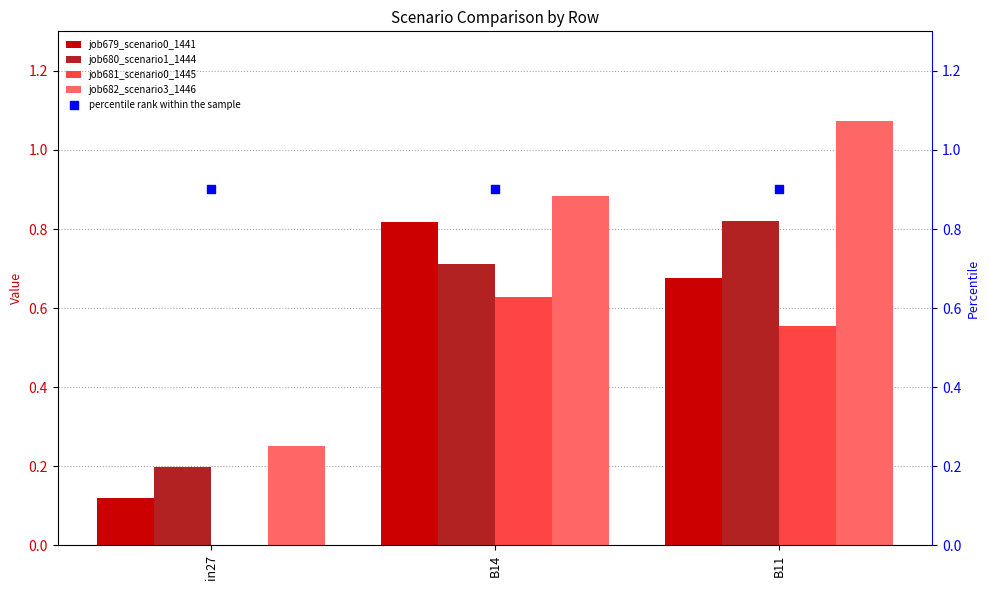

Which series contains the highest Y value?

job682_scenario3_1446